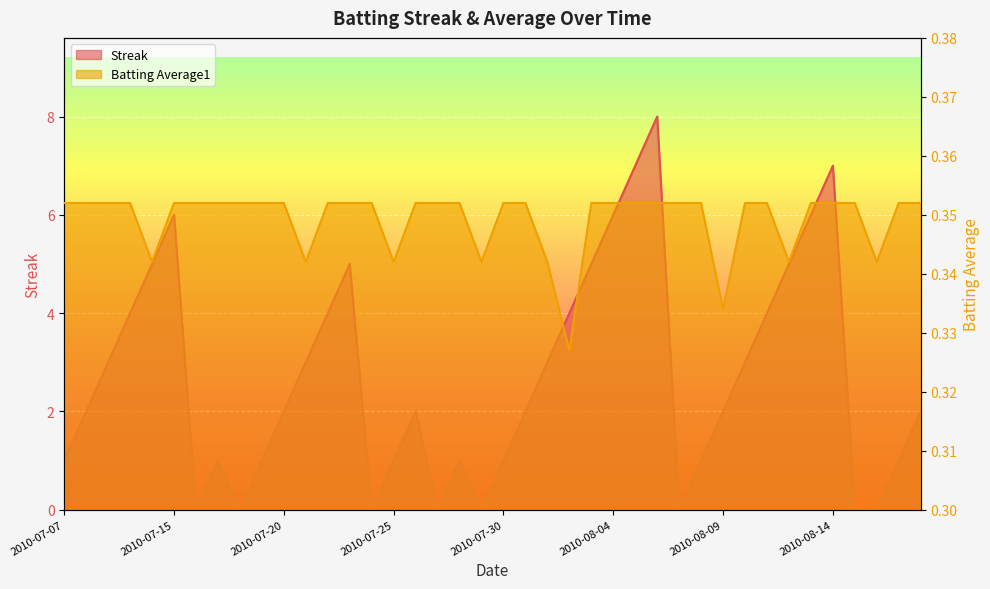

What is the average value of the Batting Average1 series?

0.3